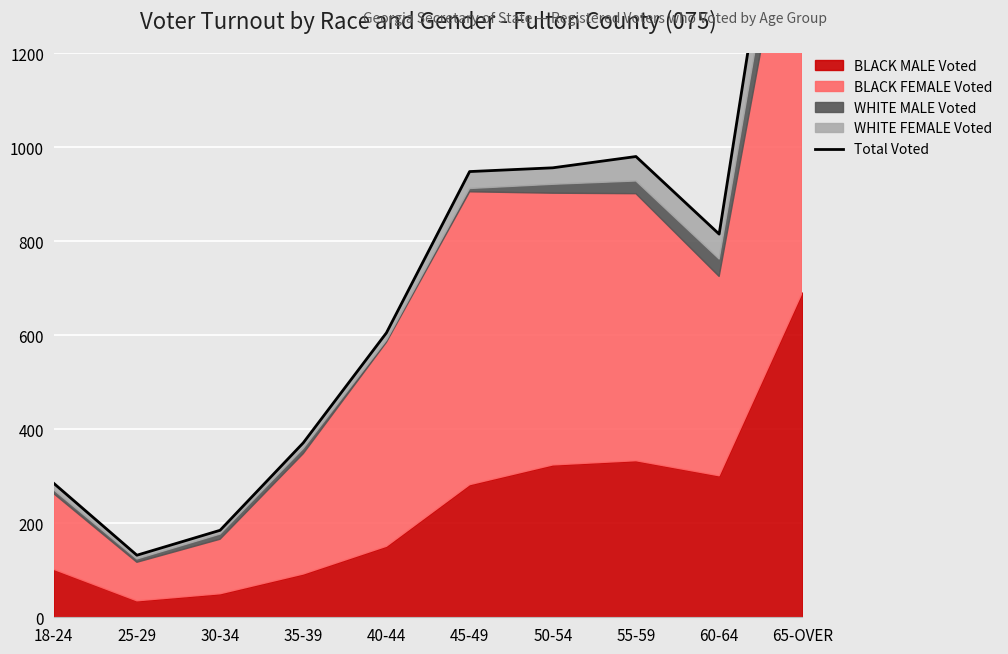

At which category does the data reach its first local valley?

25-29